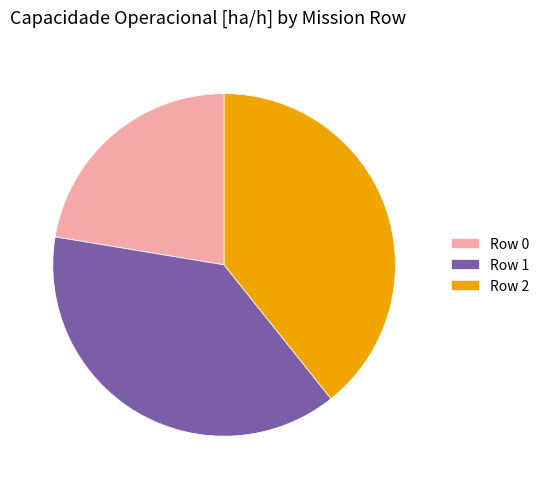

Between Row 2 and Row 1, which is larger?

Row 2